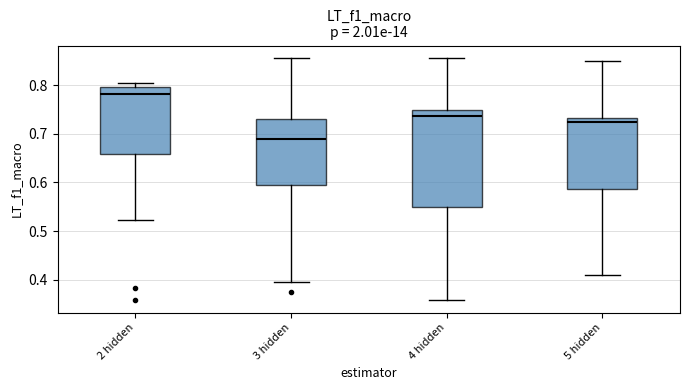

Which box is the tallest, from its lower edge to its upper edge?

4 hidden